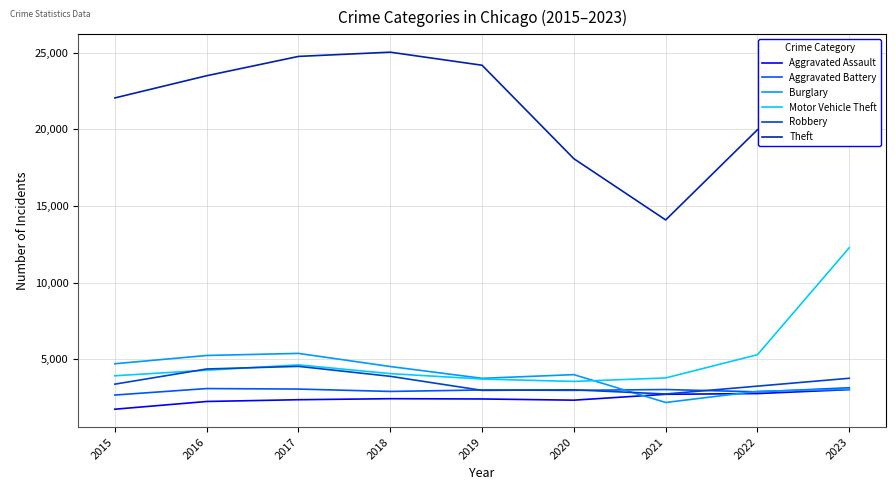

Which category has the lowest value across all series?

2015